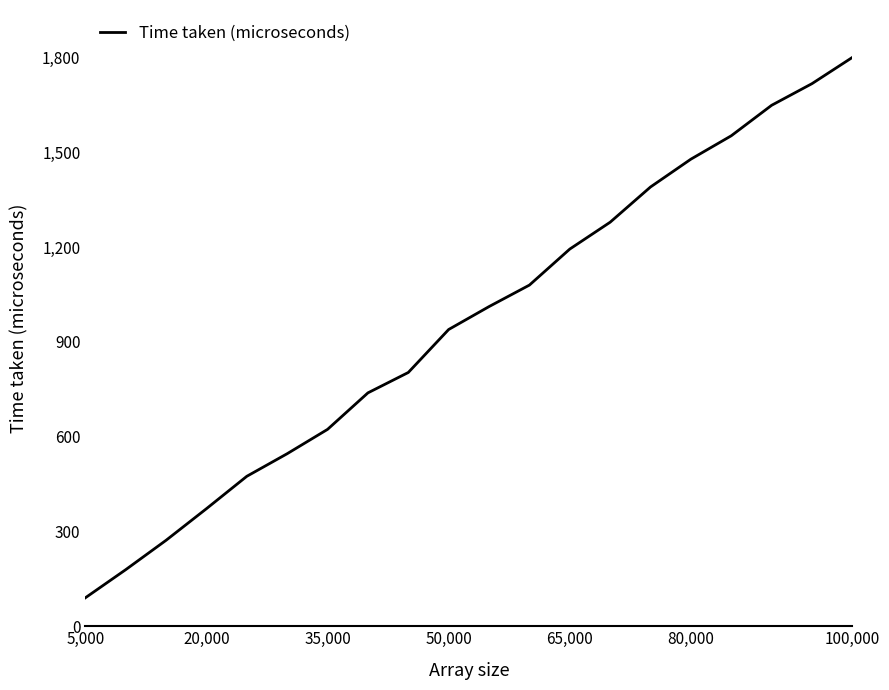

What is the difference between the maximum and minimum values?

1710.0